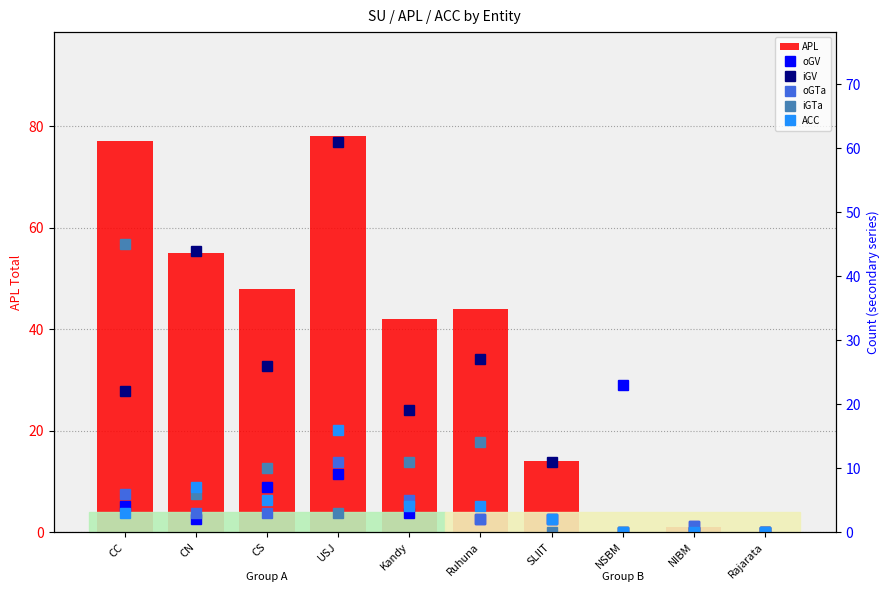

Count the number of data series in this chart.

6